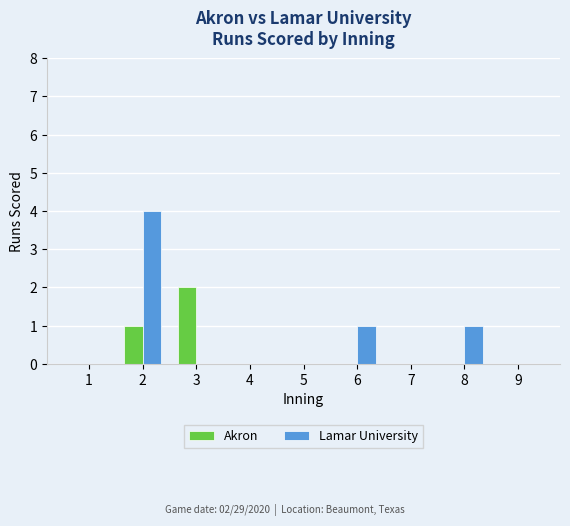

At which label is Akron closest to 1?

2